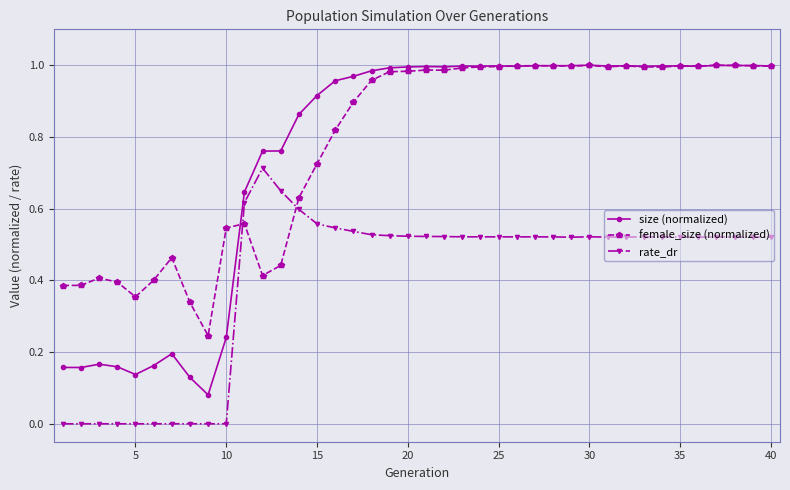

Which series has the widest spread of values?

size (normalized)